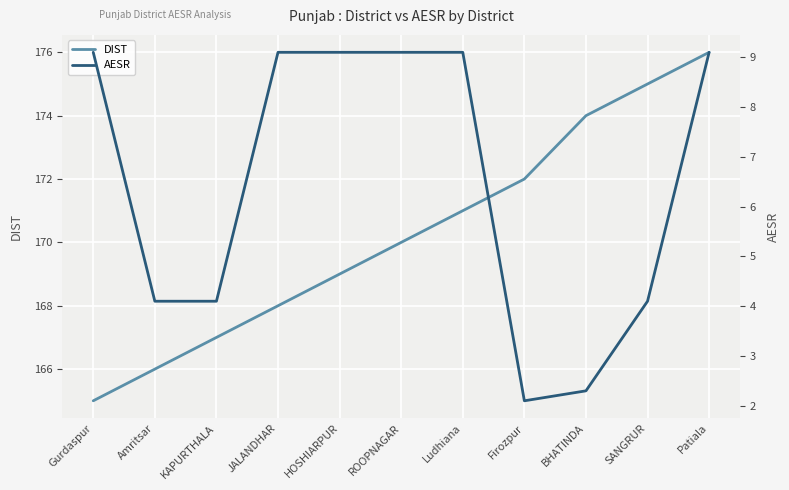

The value of AESR at BHATINDA is 3.5. True or false?

False